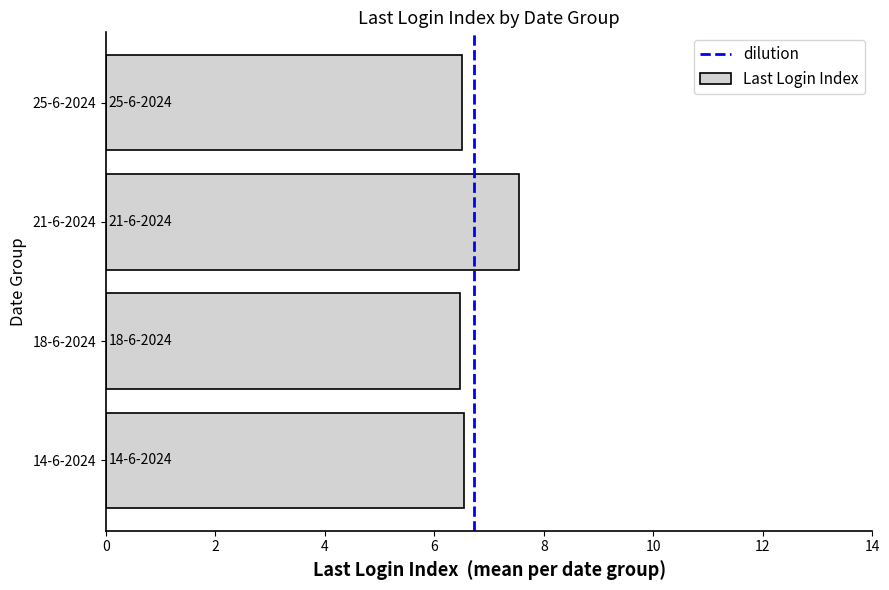

Is it true that the value at 25-6-2024 is 6.5?

True